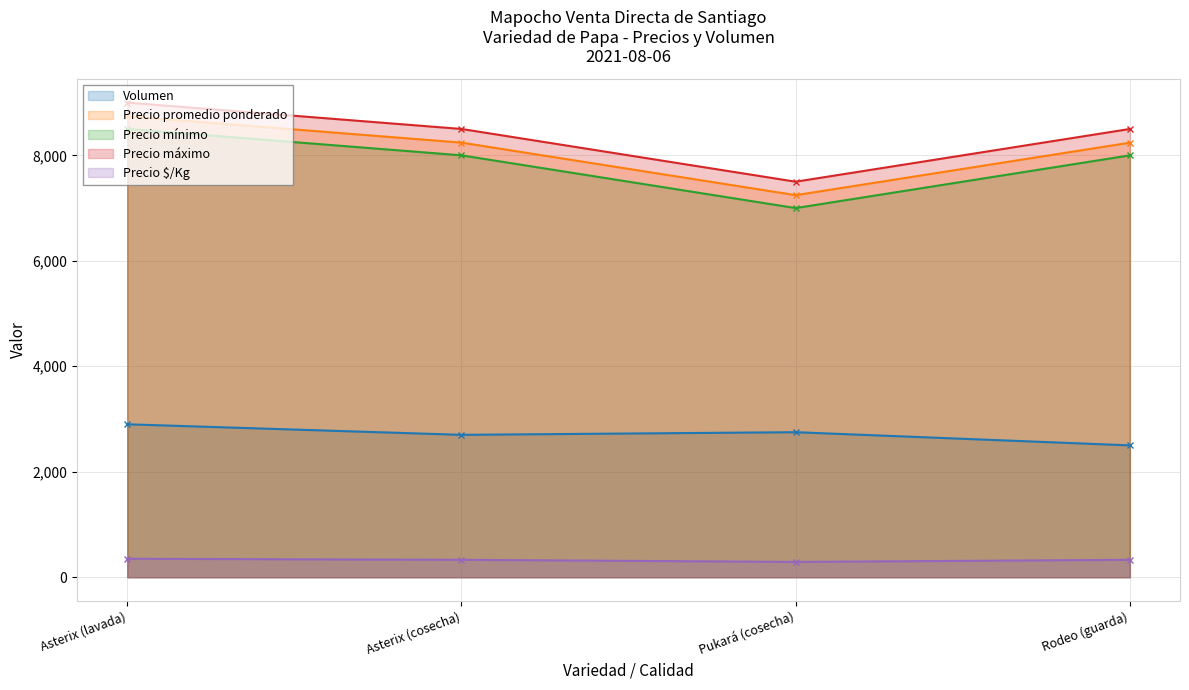

What is the label of the 1st point from the left?

Asterix (lavada)